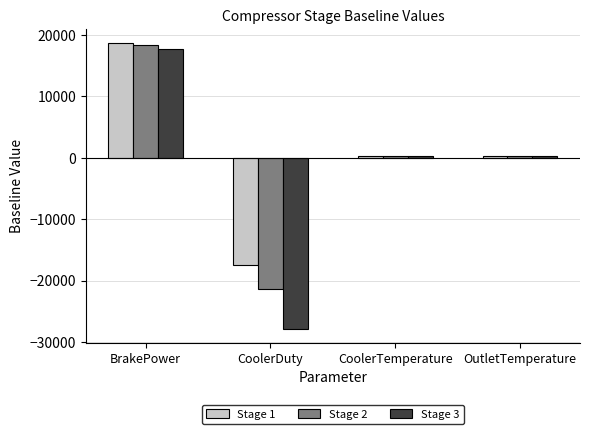

Which series has the largest total across all categories?

Stage 1